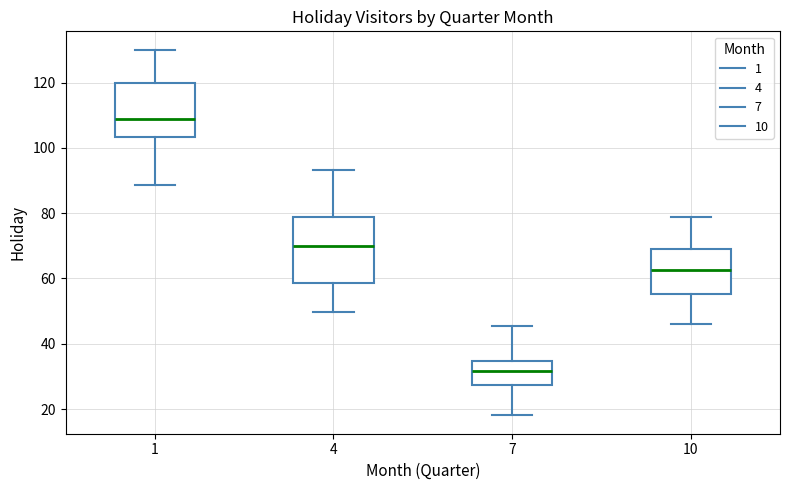

Which box has the lowest median line?

7